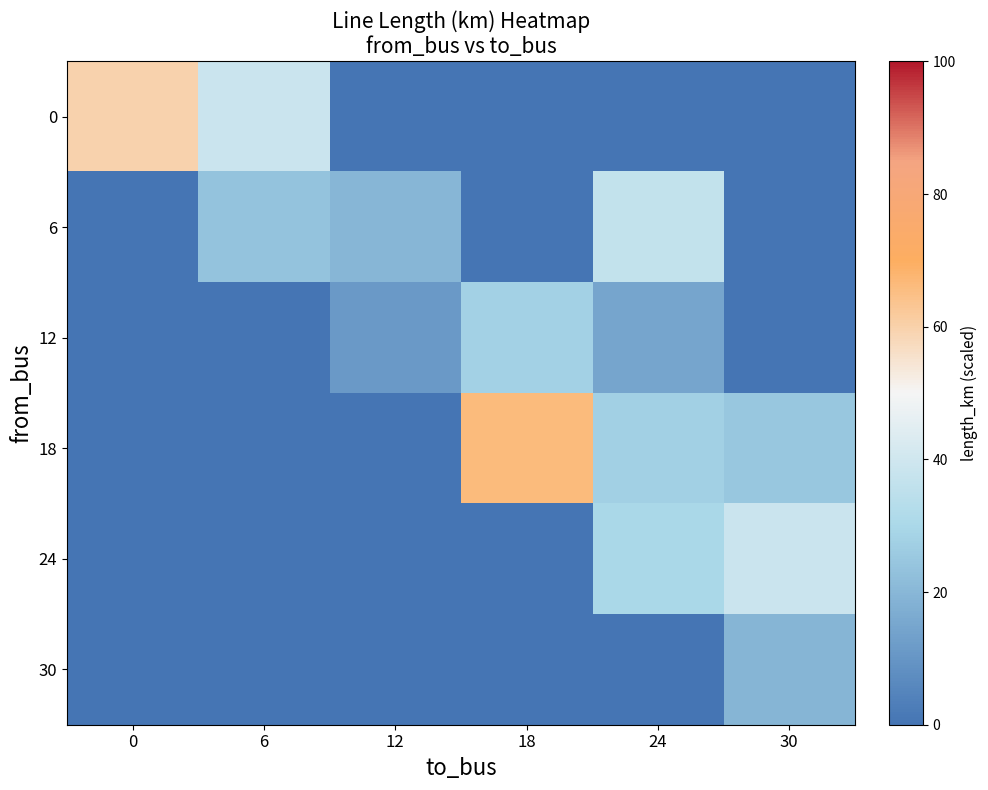

Which series has the widest spread of values?

18